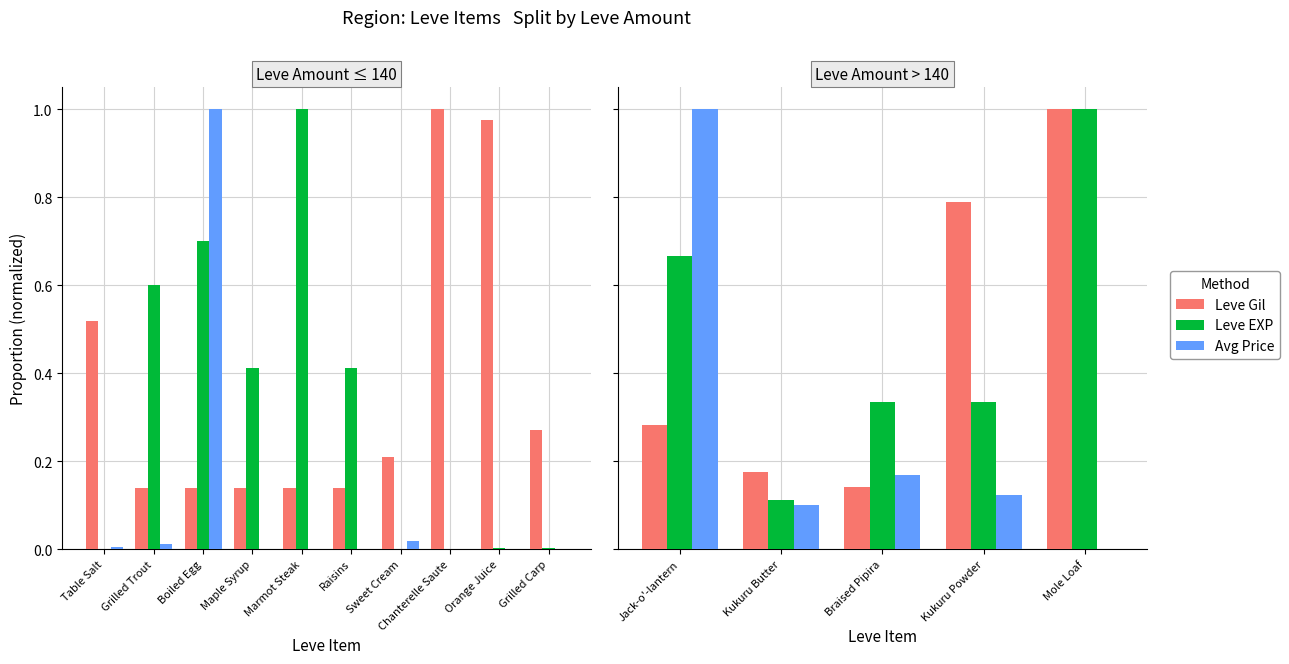

What is the average value of the Avg Price series?

0.3